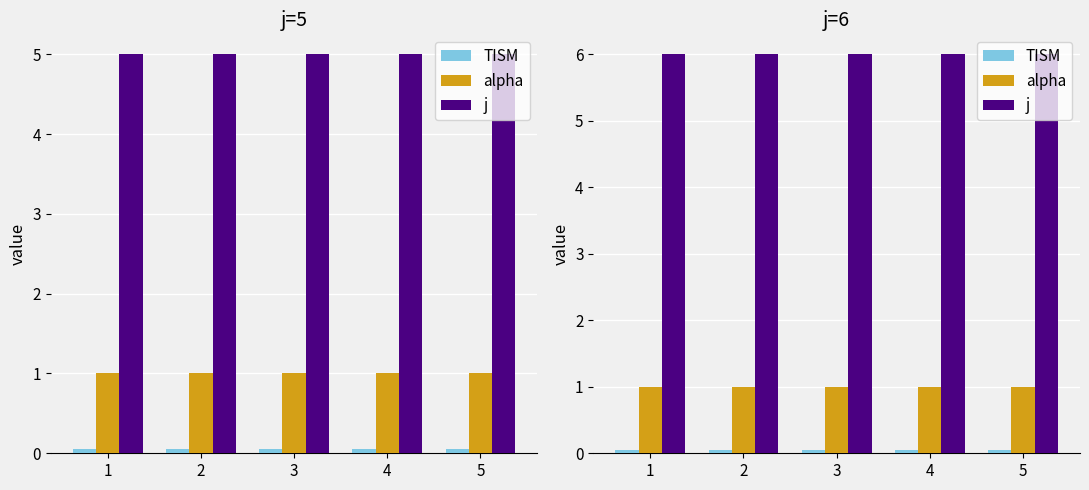

Rank the series at 5 from lowest to highest value.

TISM, alpha, j